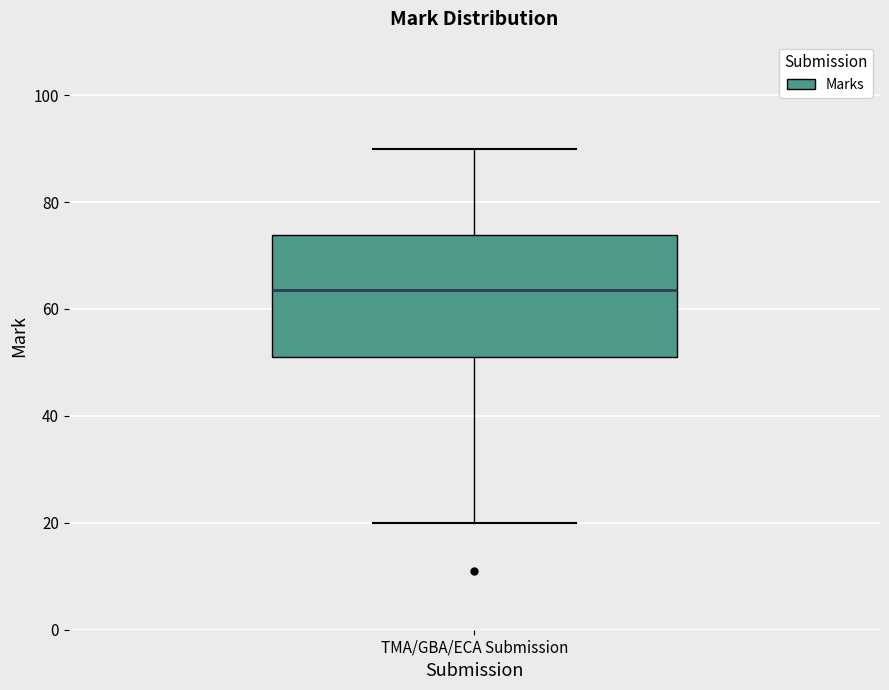

Read this box plot against the y-axis: the position of the median line, the range covered by the box, and the ends of both whiskers. The values are not printed on the chart, so give them approximately, as read against the axis.

median 64, box 52 to 74, whiskers 20 to 90